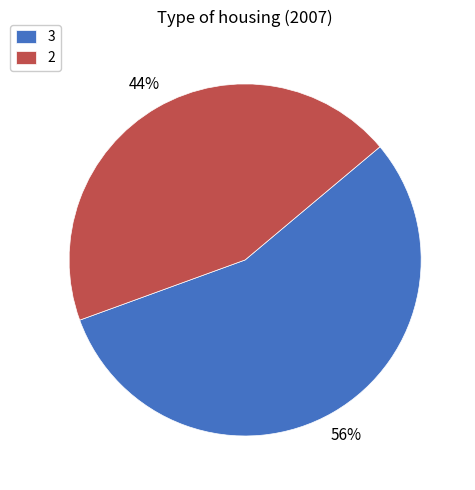

Rank the categories by value from highest to lowest.

3, 2